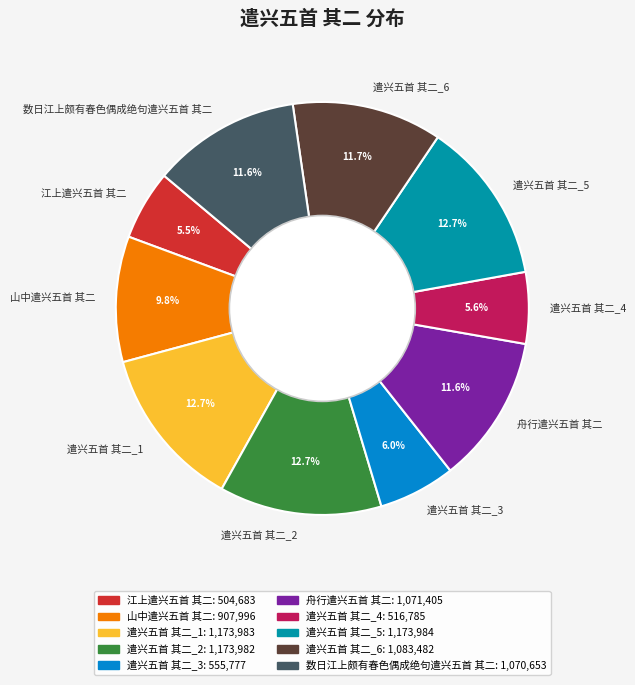

Do 数日江上颇有春色偶成绝句遣兴五首 其二 and 舟行遣兴五首 其二 together represent more than half of the pie?

No